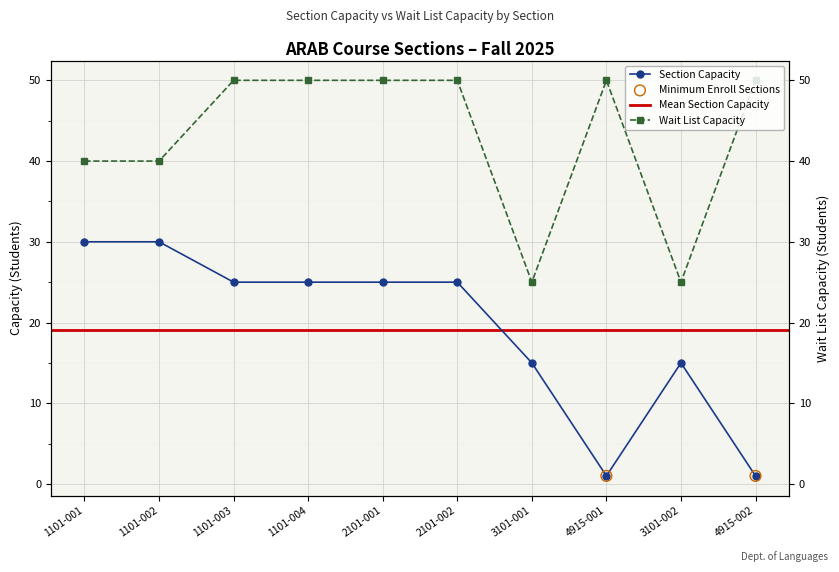

Is the value of Section Capacity at 3101-002 greater than the value of Wait List Capacity at 4915-001?

No